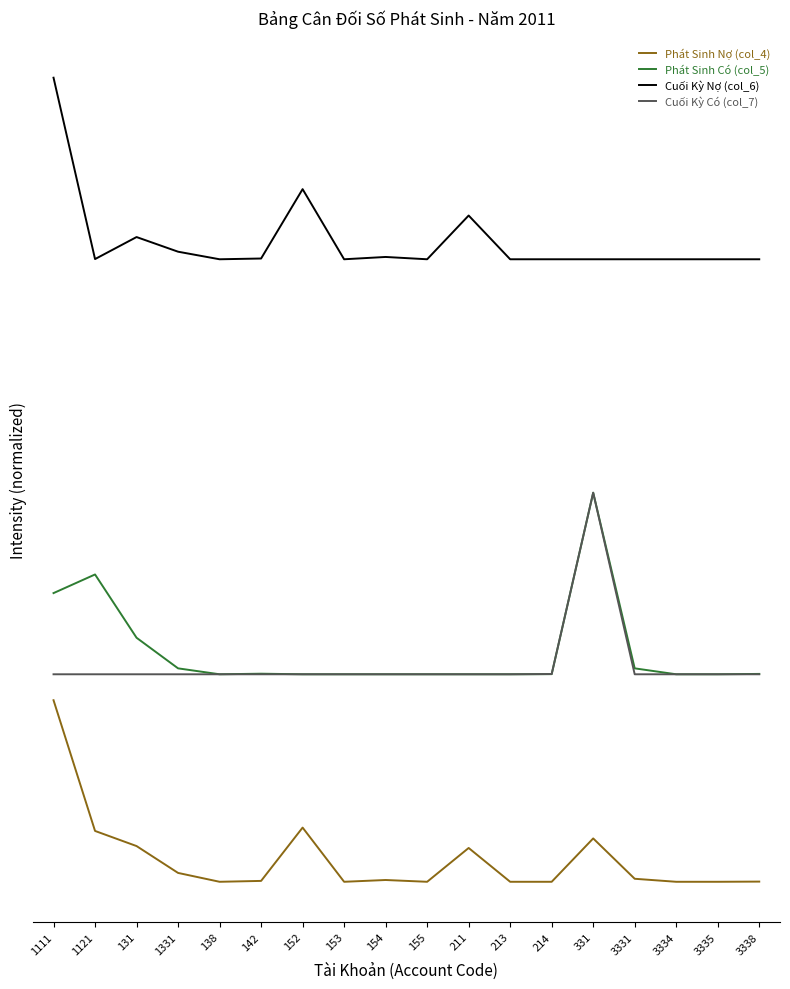

The Cuối Kỳ Nợ (col_6) series shows 4265789218.7 at 331. True or false?

False